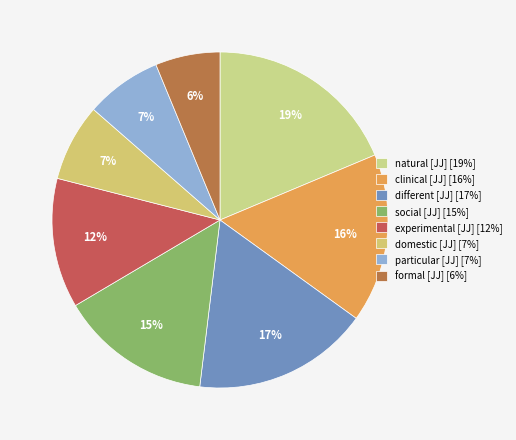

Which slice is the largest?

natural [JJ]